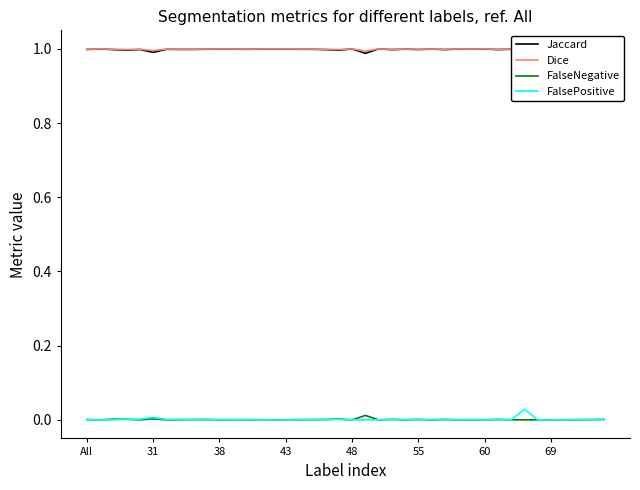

Rank the series by their maximum value, from highest to lowest.

Jaccard, Dice, FalsePositive, FalseNegative